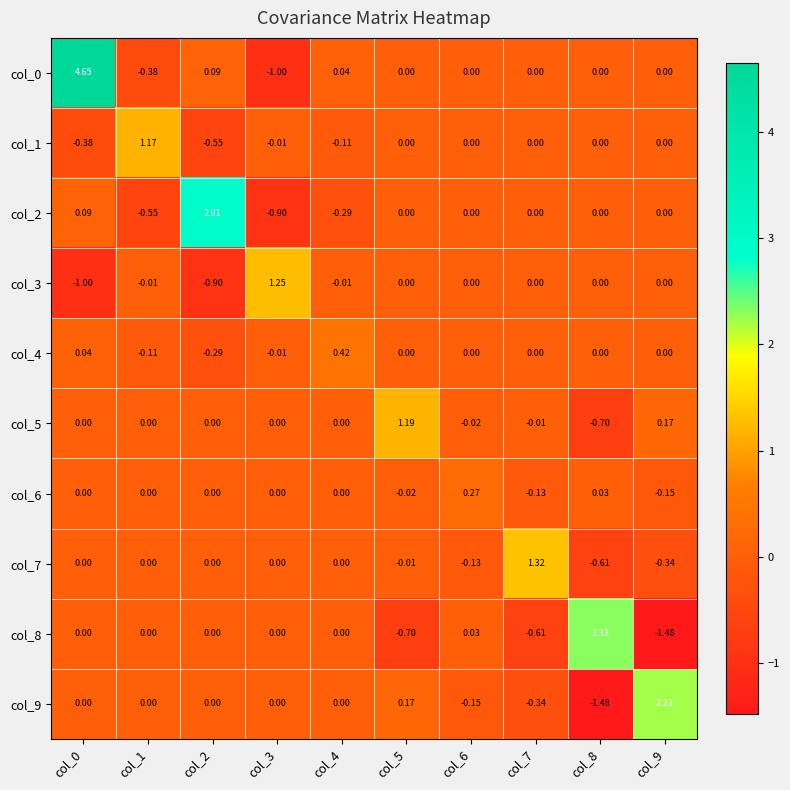

How many series are shown in this chart?

10